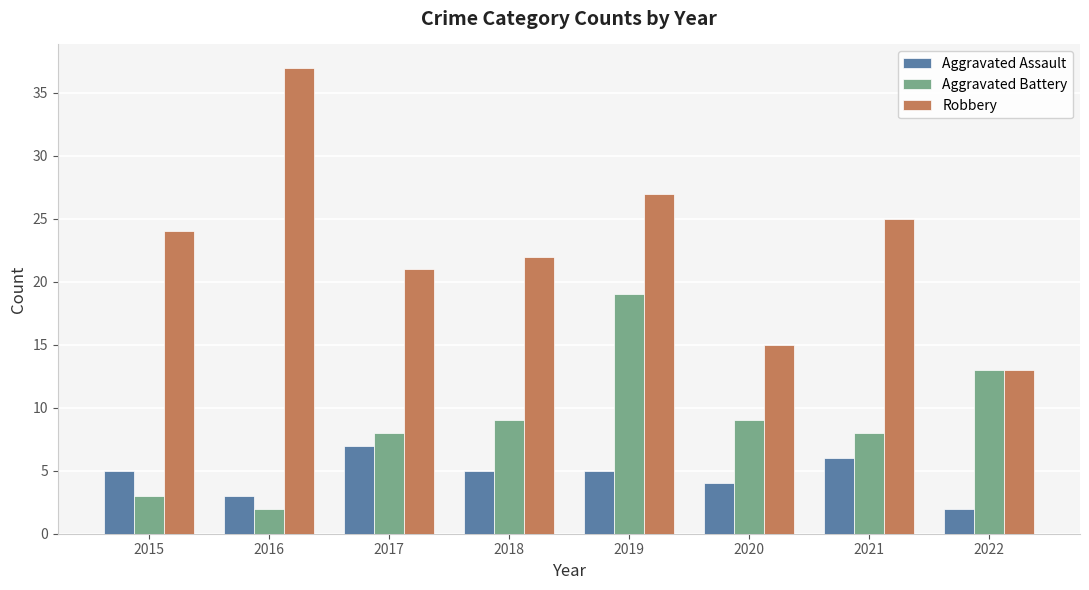

True or false: Robbery has a value of 39 at 2019.

False